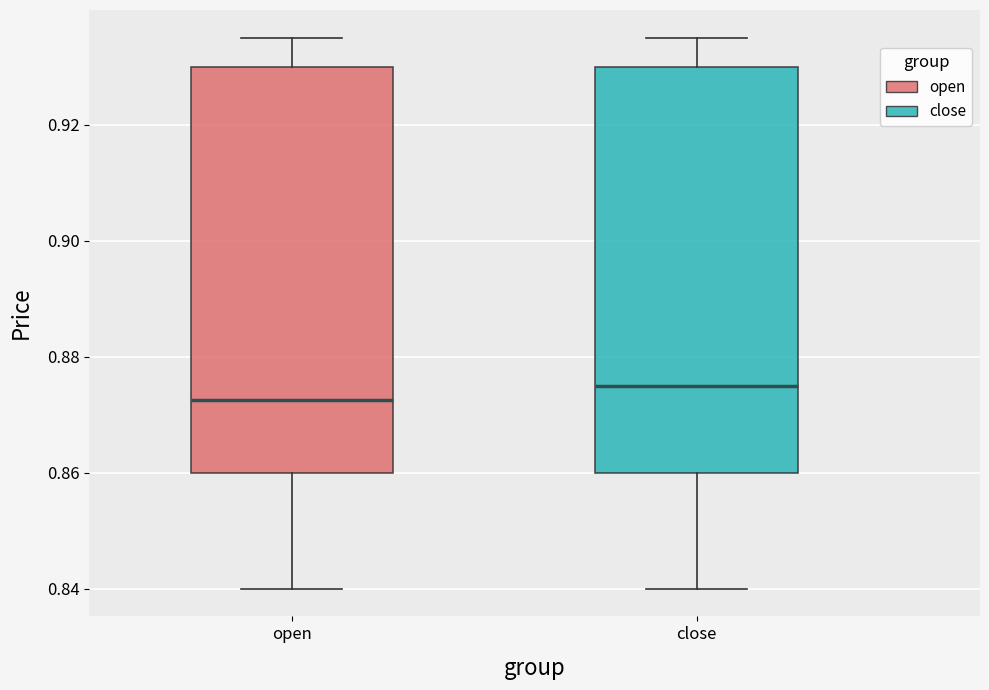

Which box's median line is the lowest?

open